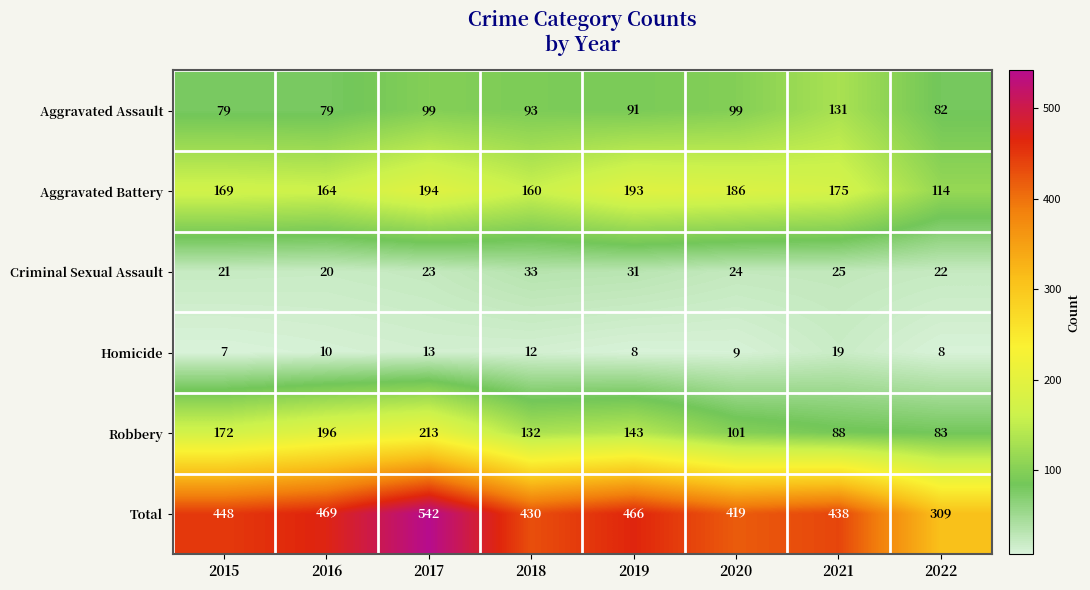

Rank the series by their maximum value, from highest to lowest.

Total, Robbery, Aggravated Battery, Aggravated Assault, Criminal Sexual Assault, Homicide